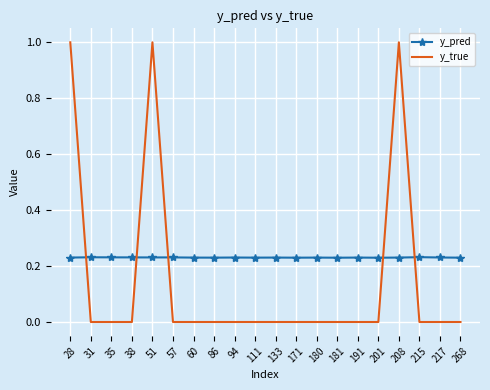

What is the difference between the maximum and minimum values in the y_true series?

1.0